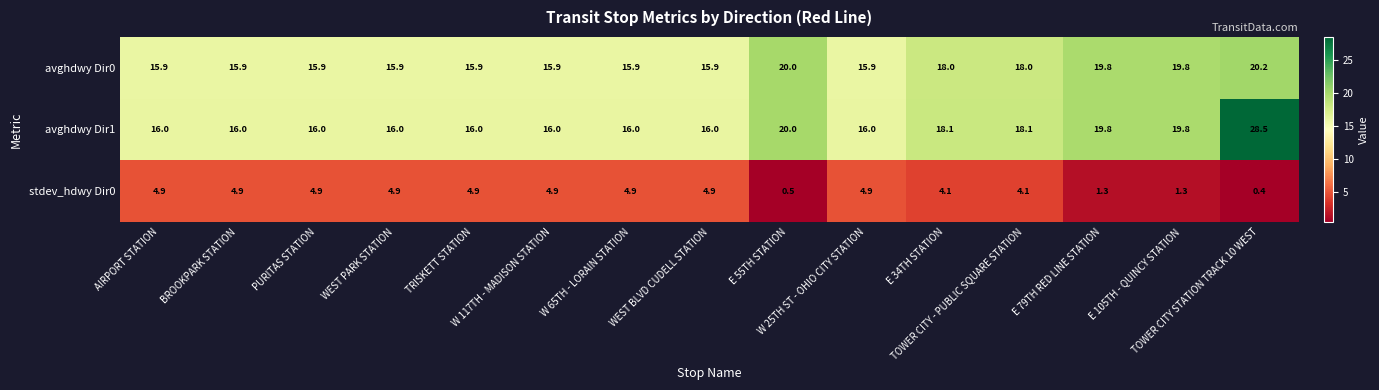

Which label corresponds to the largest value in the chart?

TOWER CITY STATION TRACK 10 WEST